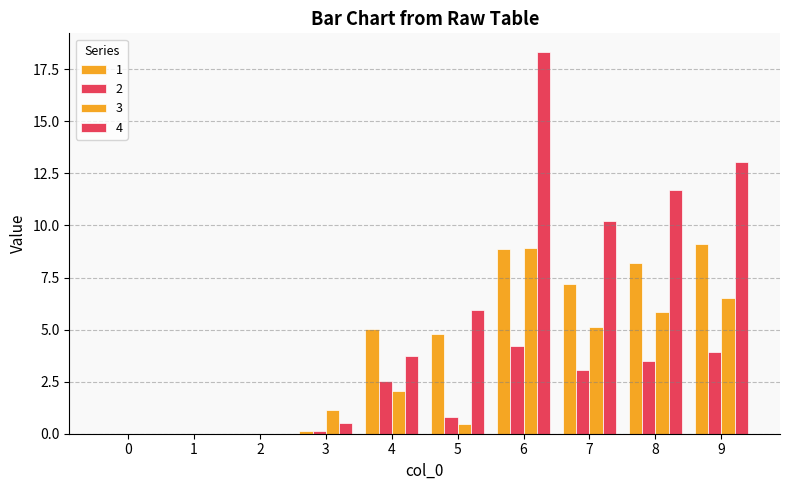

At how many categories does at least one series exceed 4?

6